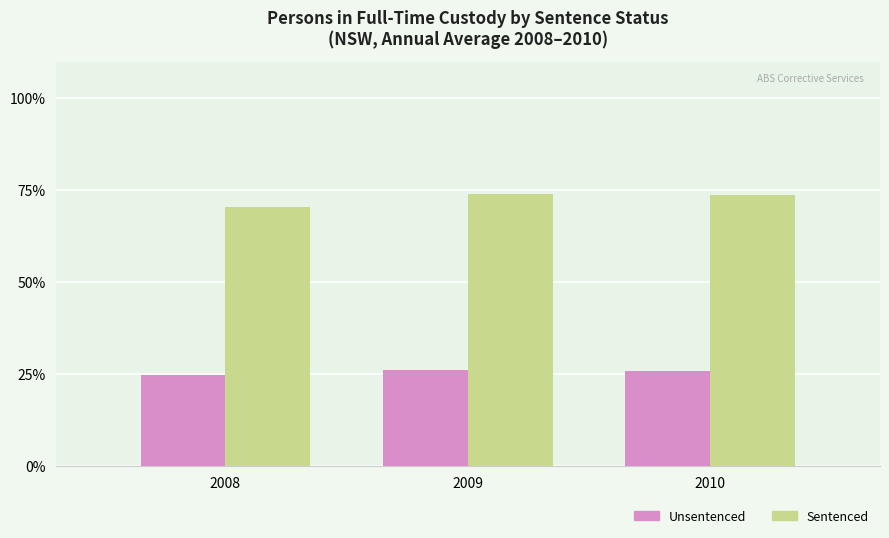

True or false: Sentenced has a value of 73.9 at 2009.

True